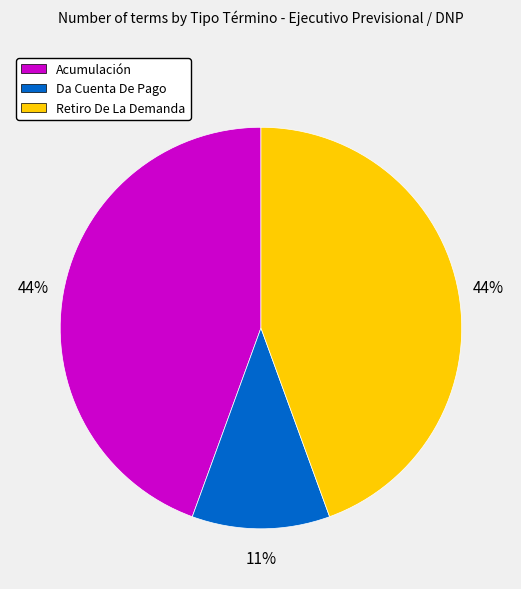

Is there any slice that represents more than half of the pie?

No